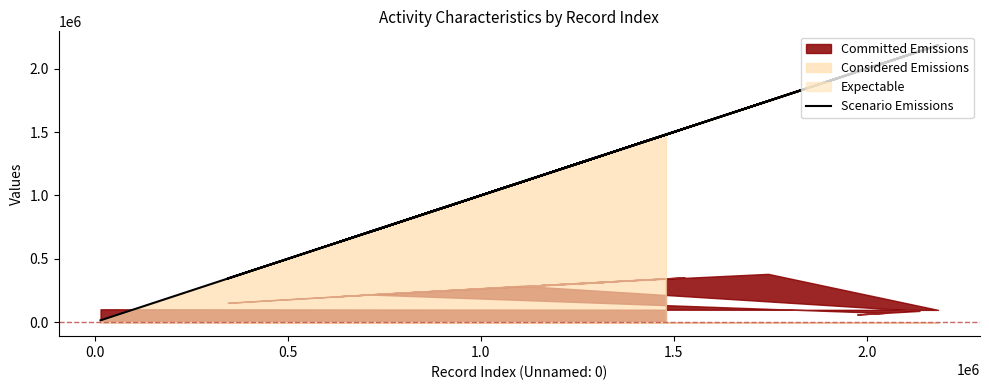

What is the sum of all values?

23661978